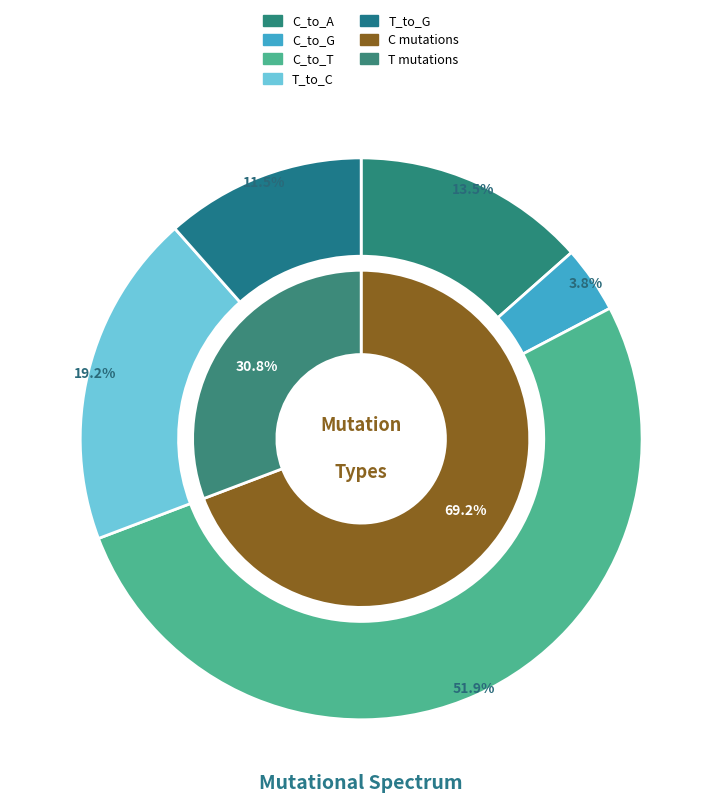

Is there any slice that represents more than half of the pie?

No